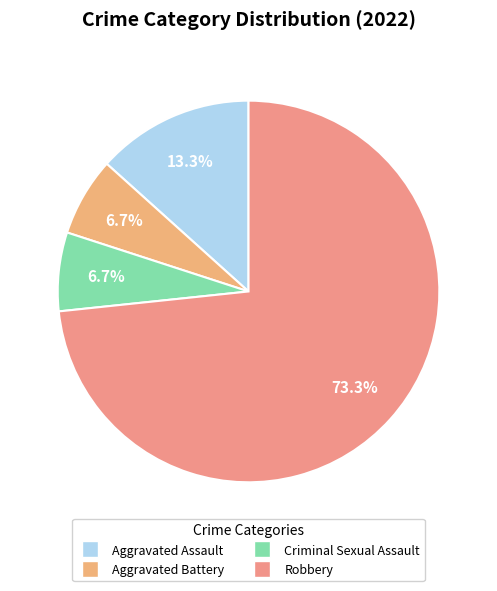

What is the smallest slice in the pie chart?

Aggravated Battery